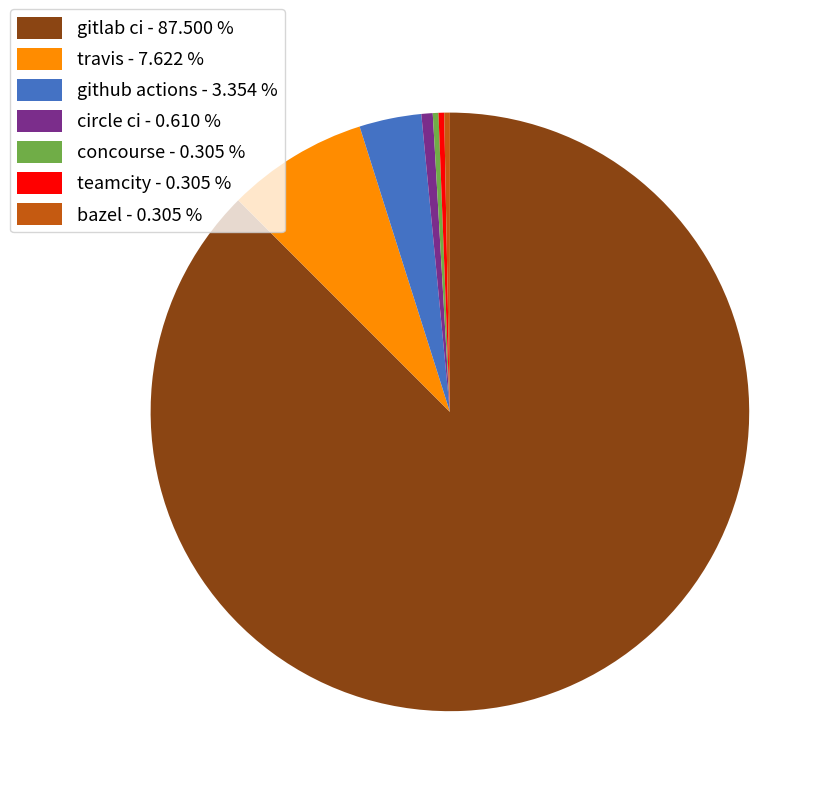

What is the largest slice in the pie chart?

gitlab ci - 87.500 %